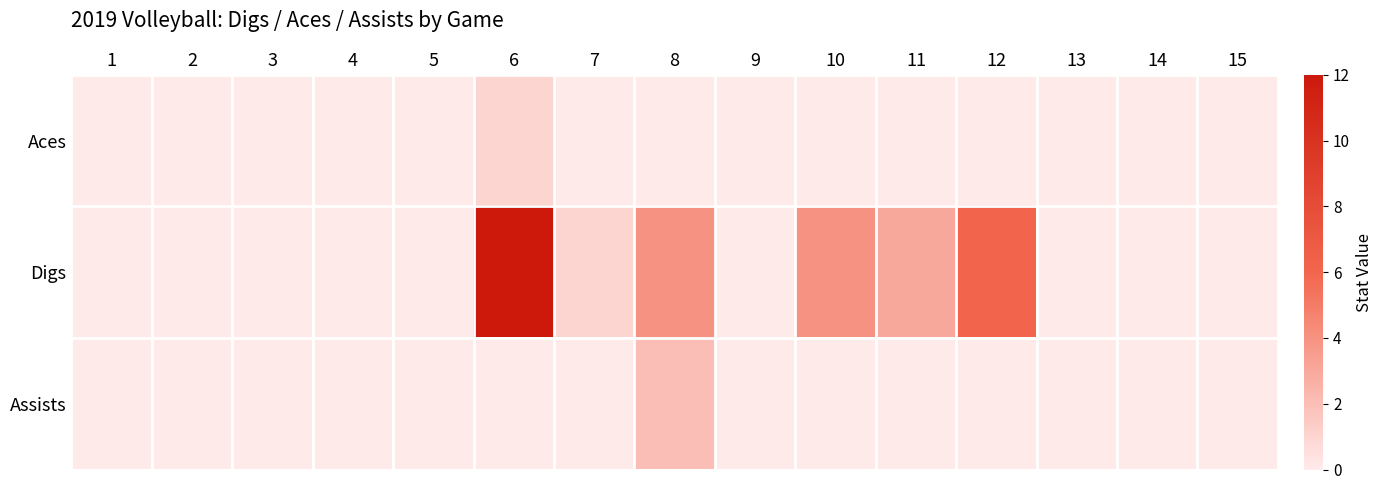

Which has a higher value, 10 or 5?

10